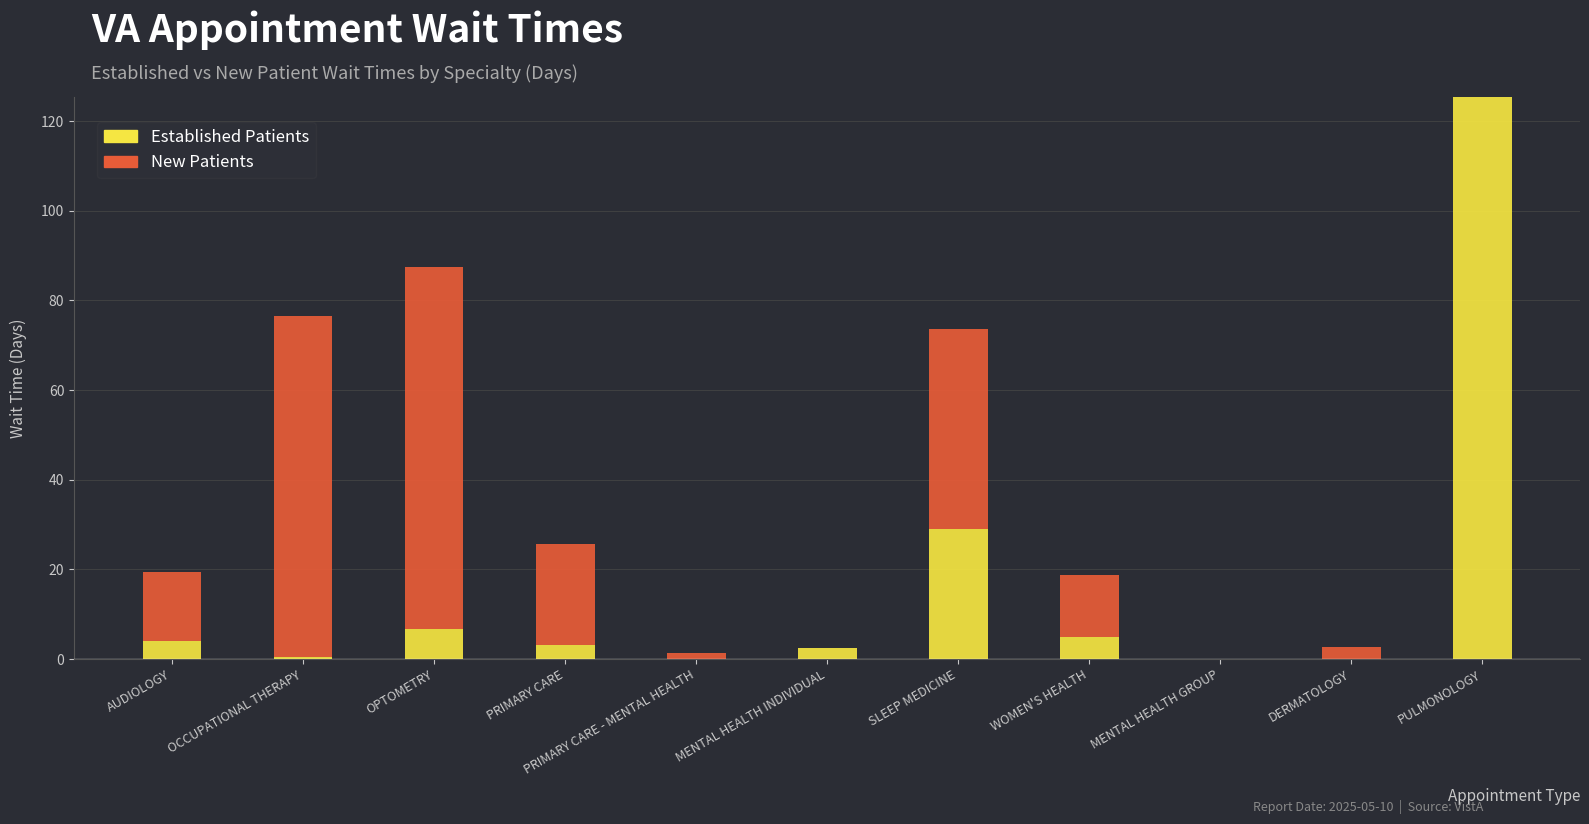

What is the total value across all series at PRIMARY CARE?

25.6